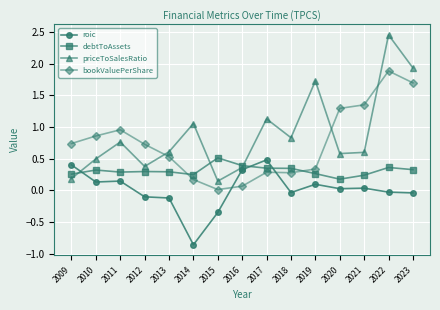

At which category is the sum across all series the highest?

2022